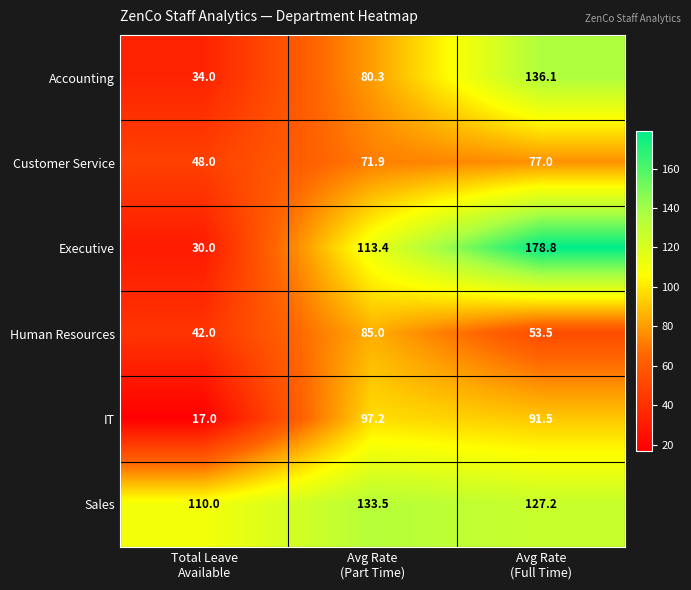

Which series has the widest spread of values?

Executive